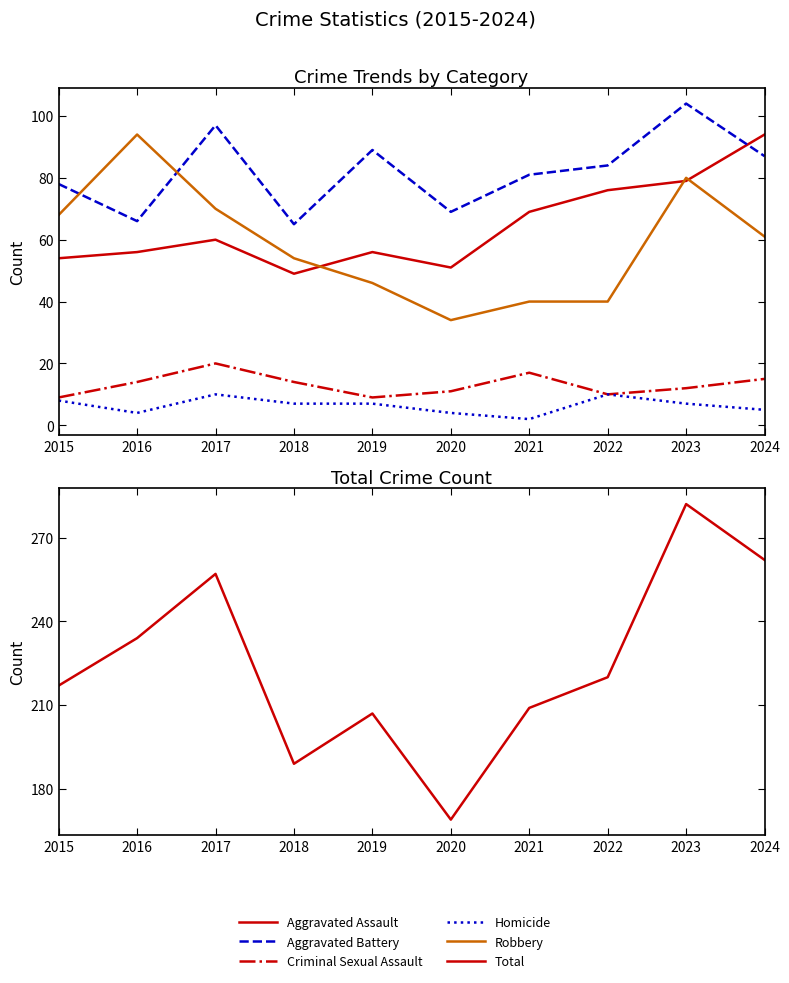

Rank the series by their maximum value, from highest to lowest.

Total, Aggravated Battery, Aggravated Assault, Robbery, Criminal Sexual Assault, Homicide